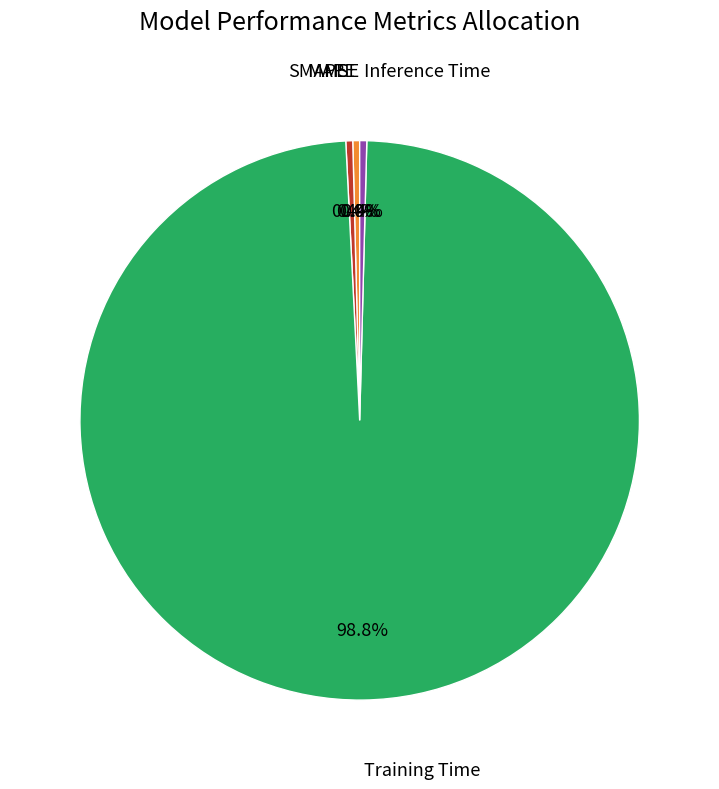

To the nearest percent, what is the average slice percentage?

20%